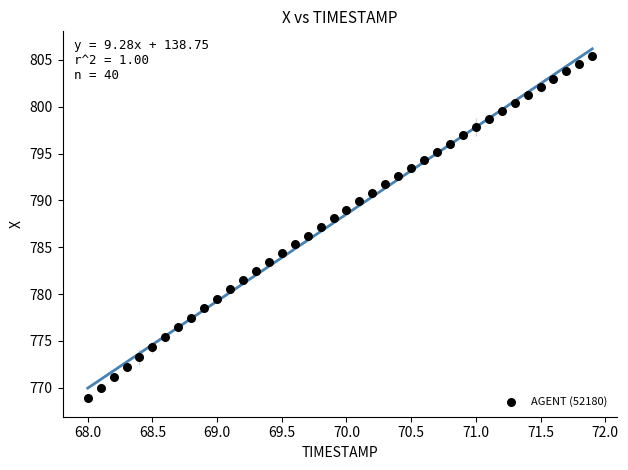

What is the range of X values (max minus min)?

3.9